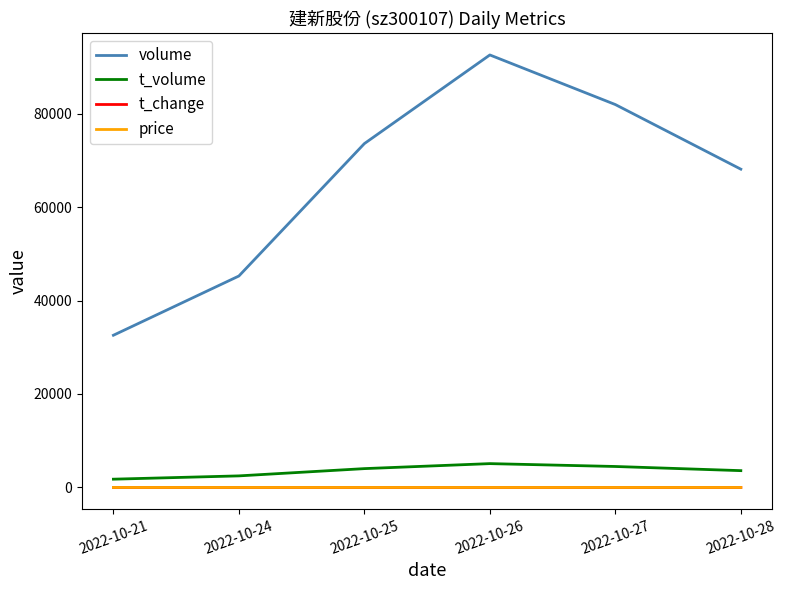

What is the greatest value displayed?

92528.0